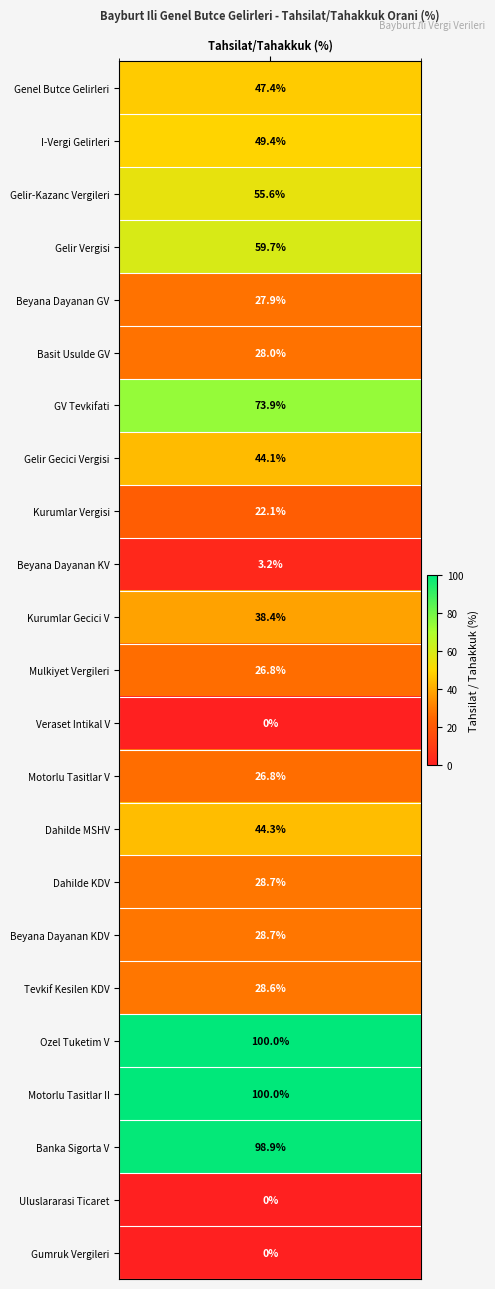

What is the difference between the maximum and minimum values in the Vergi Kategori series?

100.0